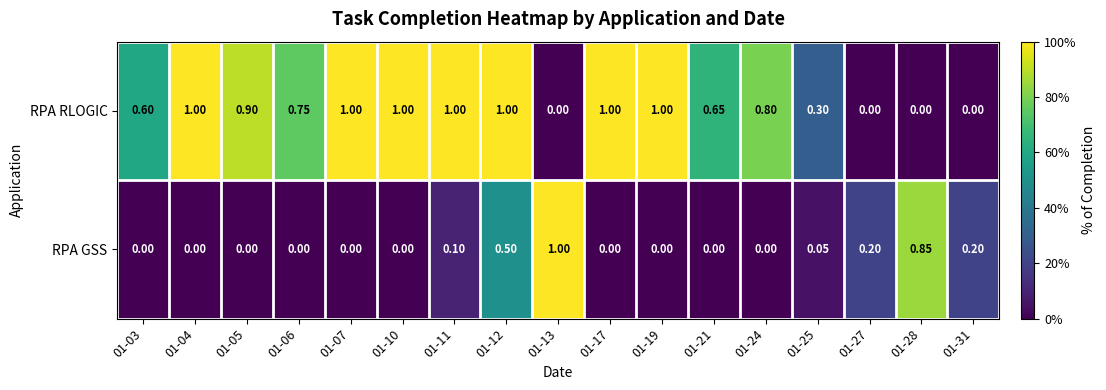

Rank the series by their average value, from highest to lowest.

RPA RLOGIC, RPA GSS